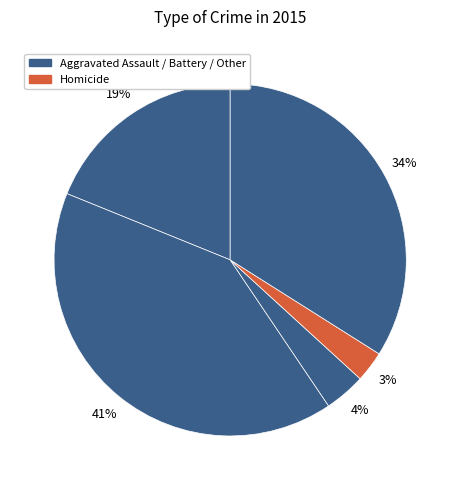

How many slices are in this pie chart?

5